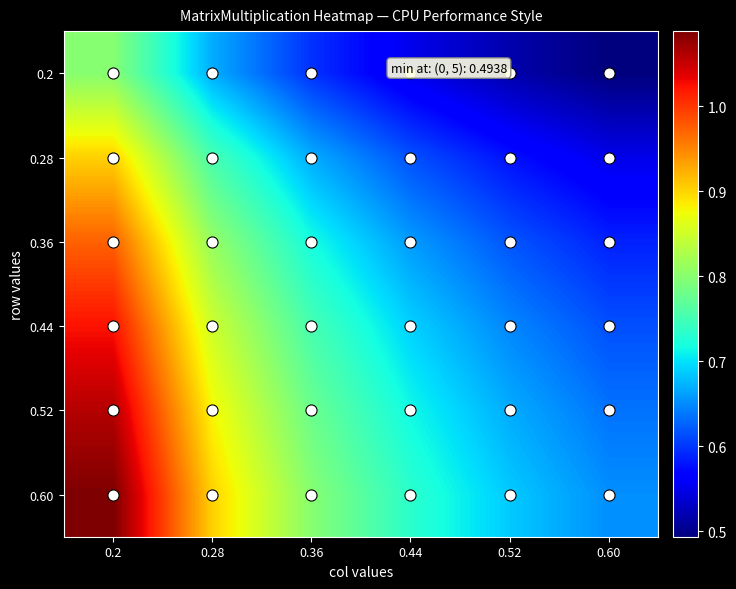

Between 0.2 and 0.44, which series saw the biggest shift?

0.60